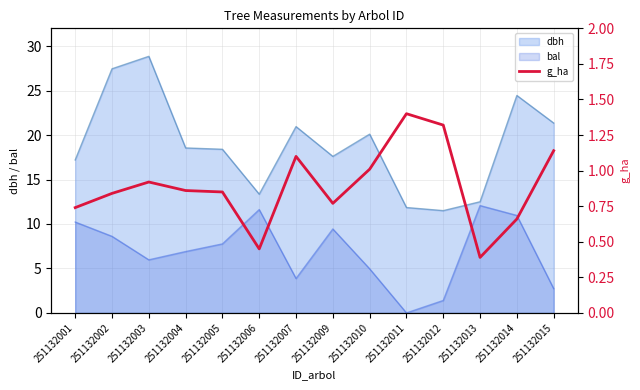

What is the value of the 12th point from the left?

0.4